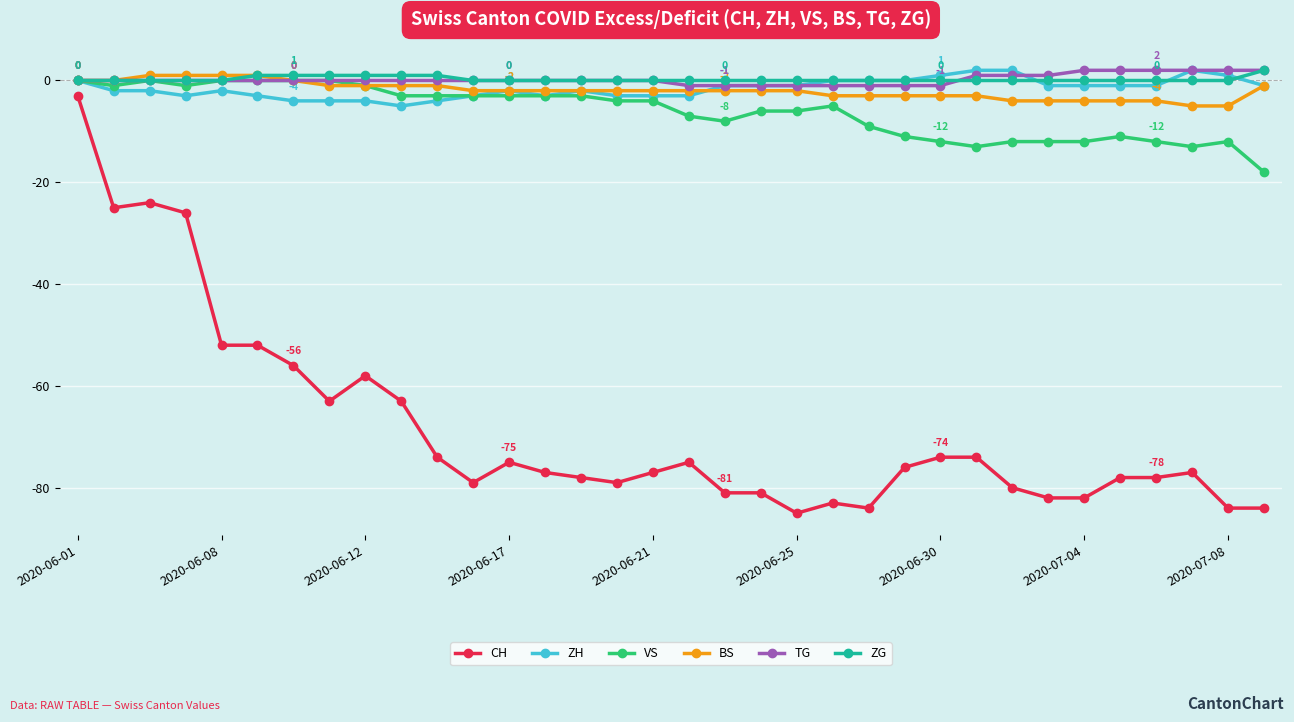

True or false: CH and ZG intersect in this chart.

False